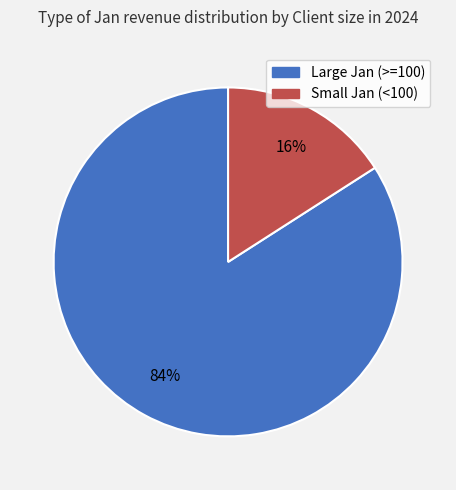

The Small Jan (<100) slice represents 16% of the pie. True or false?

True